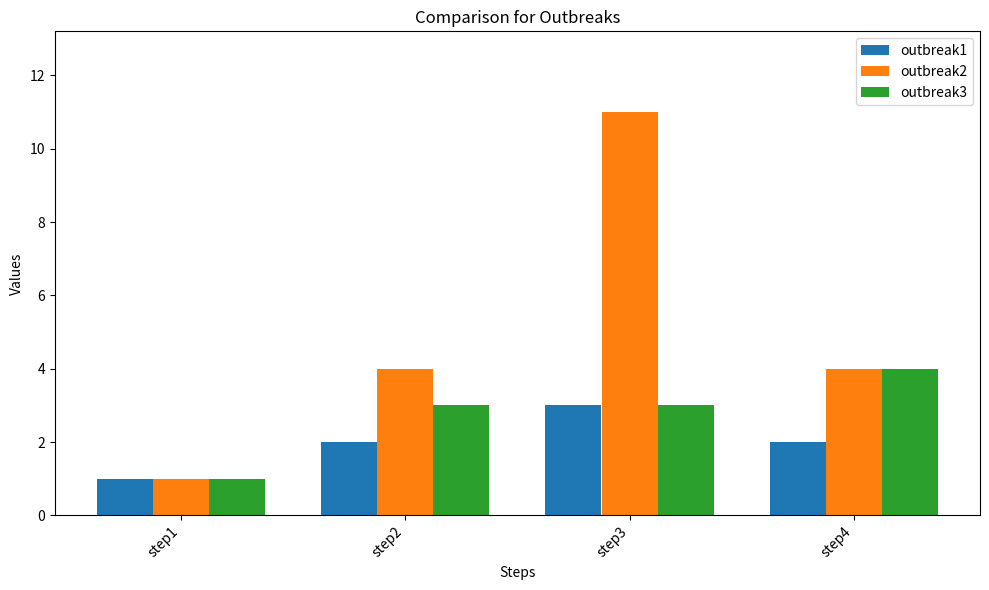

How many series are shown in this chart?

3